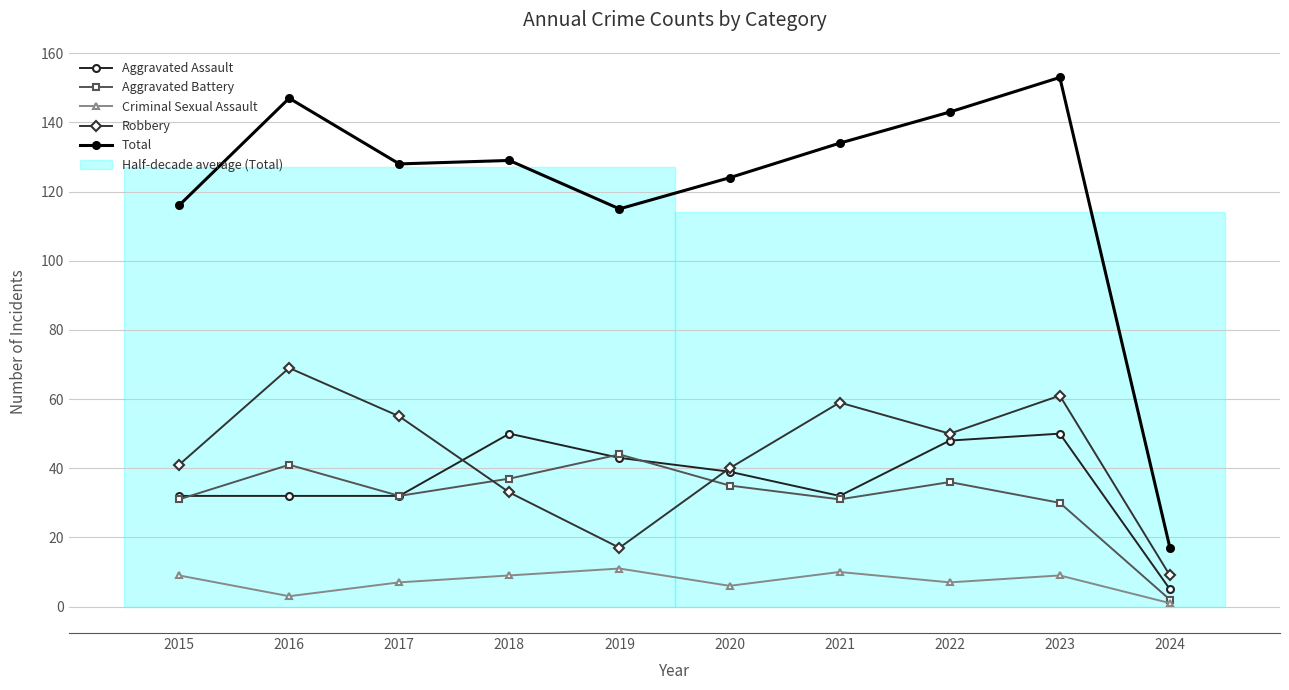

Count the number of categories in the chart.

10